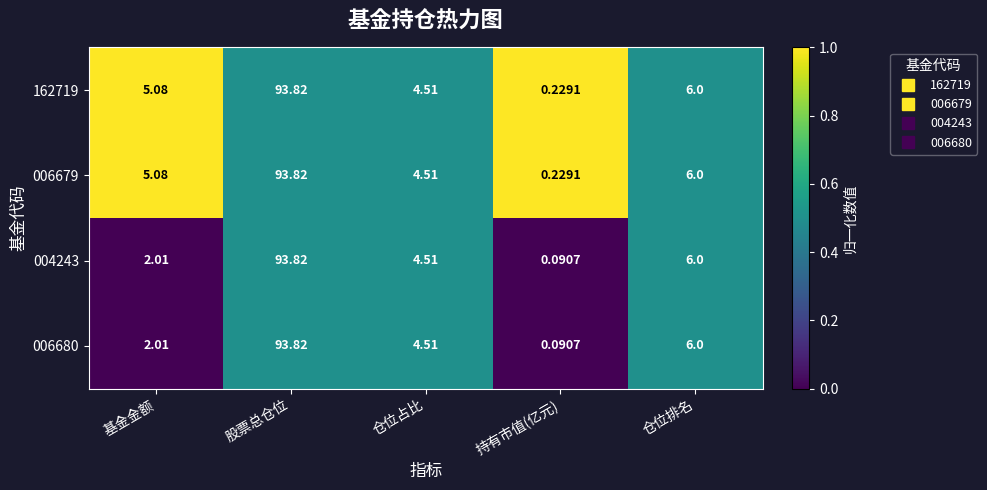

Where does the 162719 series first go above 5?

基金金额